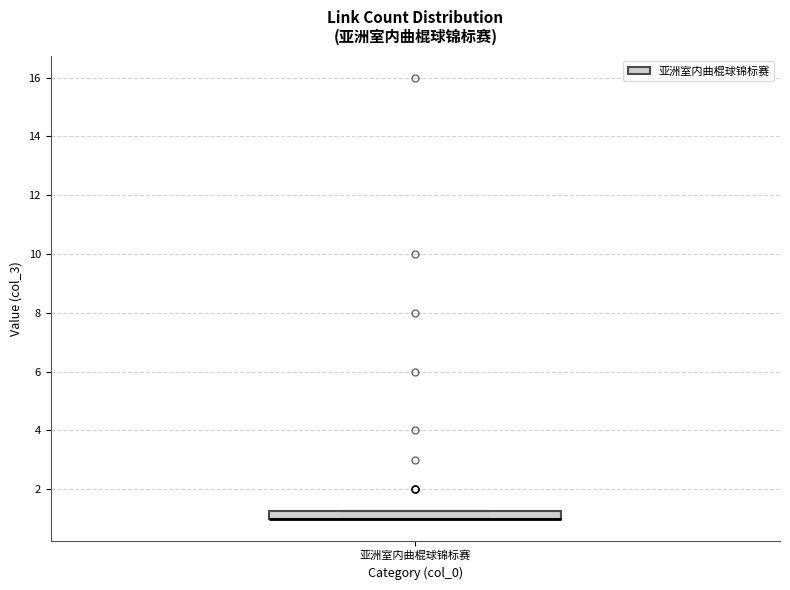

Where is the lower edge of the box for 亚洲室内曲棍球锦标赛 on the y-axis? The values are not printed on the chart, so give them approximately, as read against the axis.

1.0